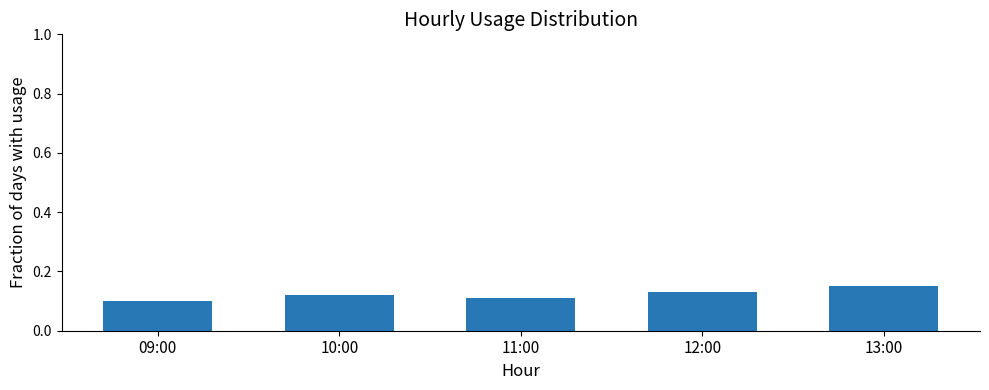

How many bars are there in total?

5